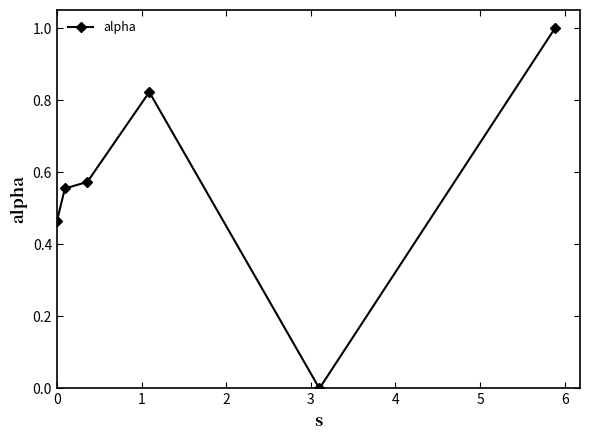

What is the maximum value shown in the chart?

1.0